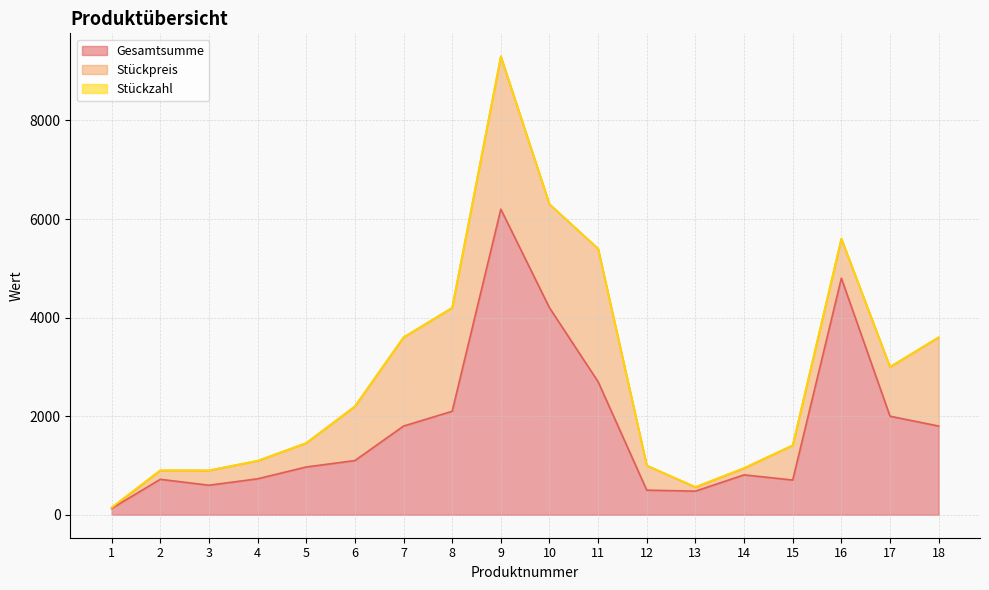

How many series are shown in this chart?

3